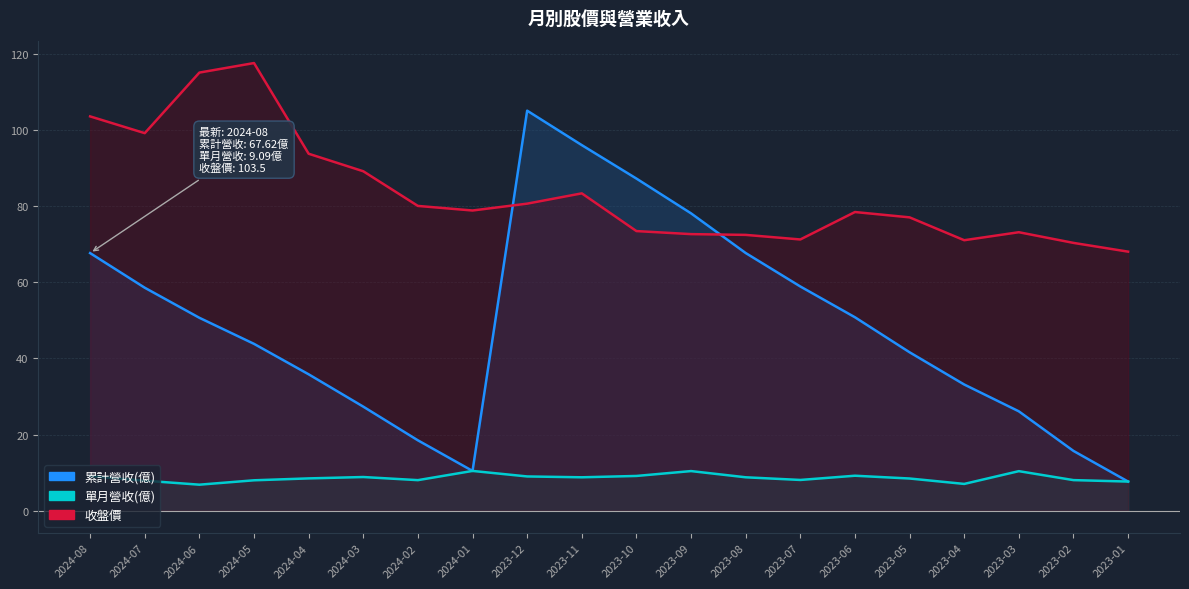

What is the average value of the 累計營收(億) series?

49.0